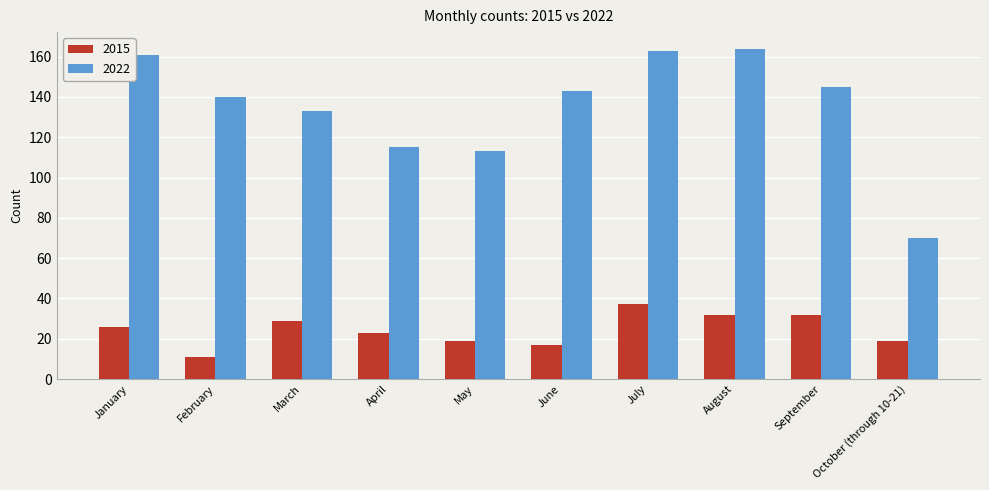

What is the maximum value for 2015?

37